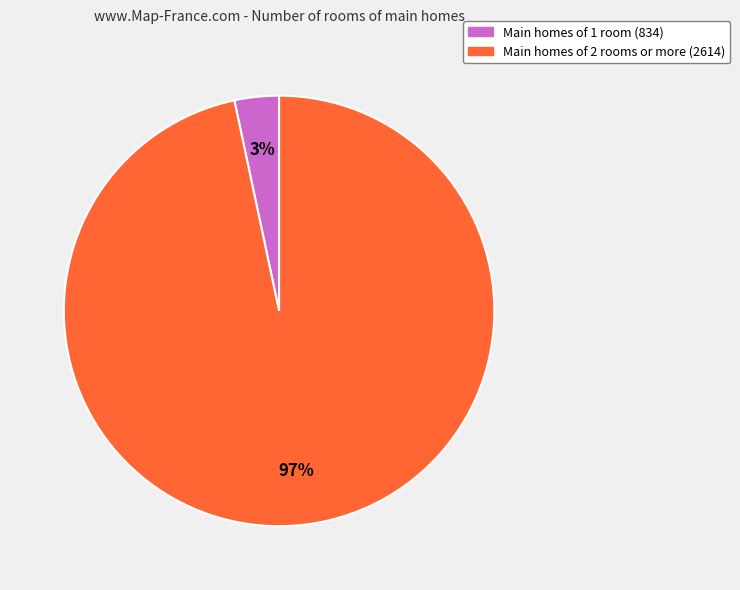

Is there any slice that represents more than half of the pie?

Yes